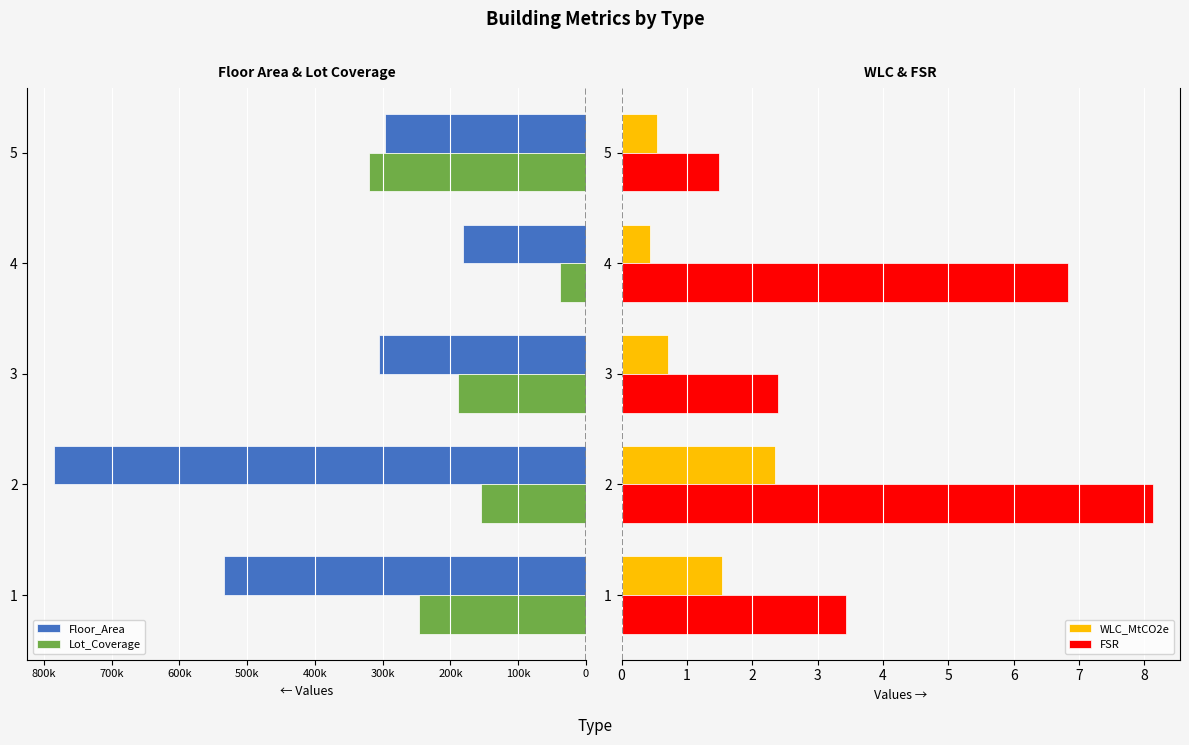

What is the minimum value for WLC_MtCO2e?

0.4